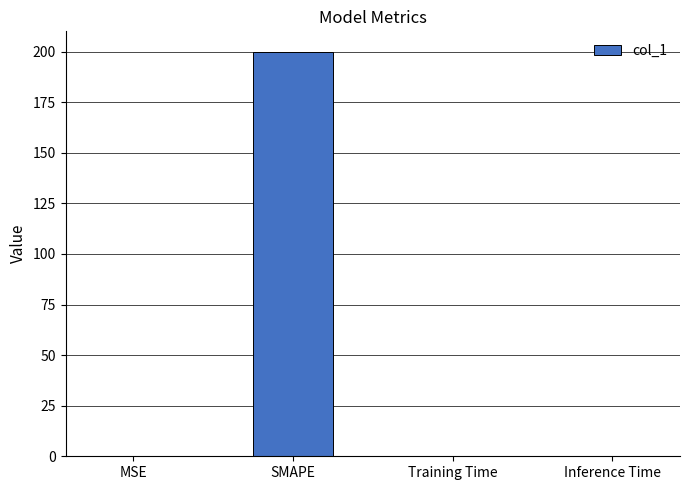

The value at MSE is 0.0. True or false?

True